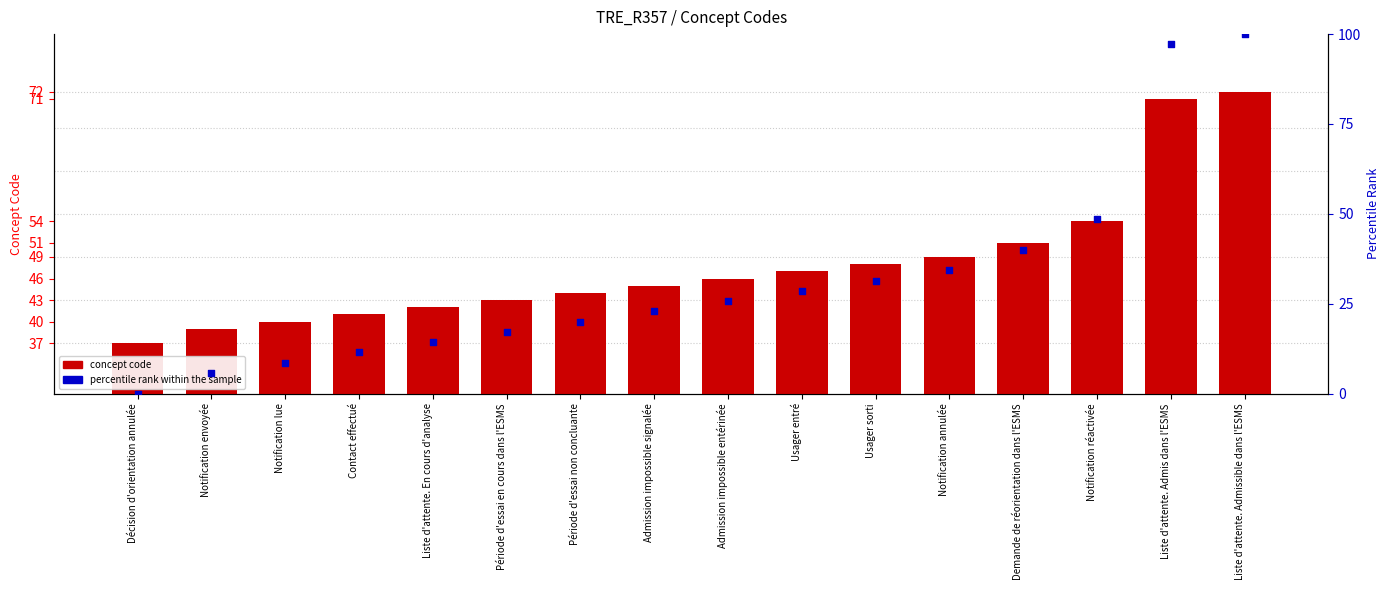

Which series has the largest total across all categories?

concept code